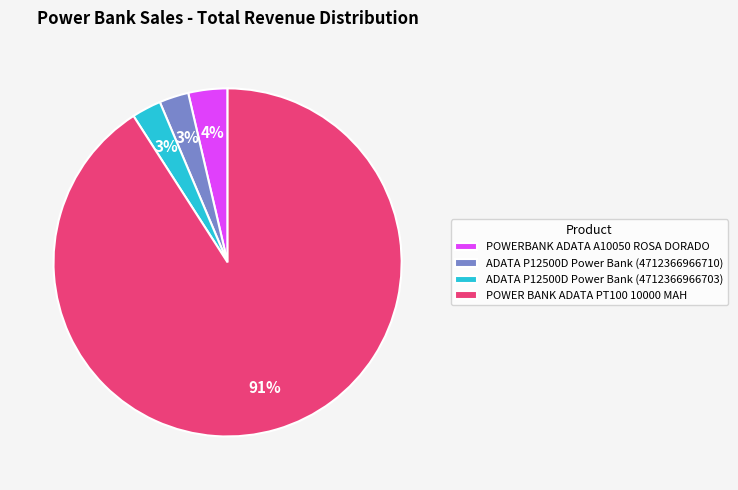

Between POWER BANK ADATA PT100 10000 MAH and ADATA P12500D Power Bank (4712366966710), which is larger?

POWER BANK ADATA PT100 10000 MAH